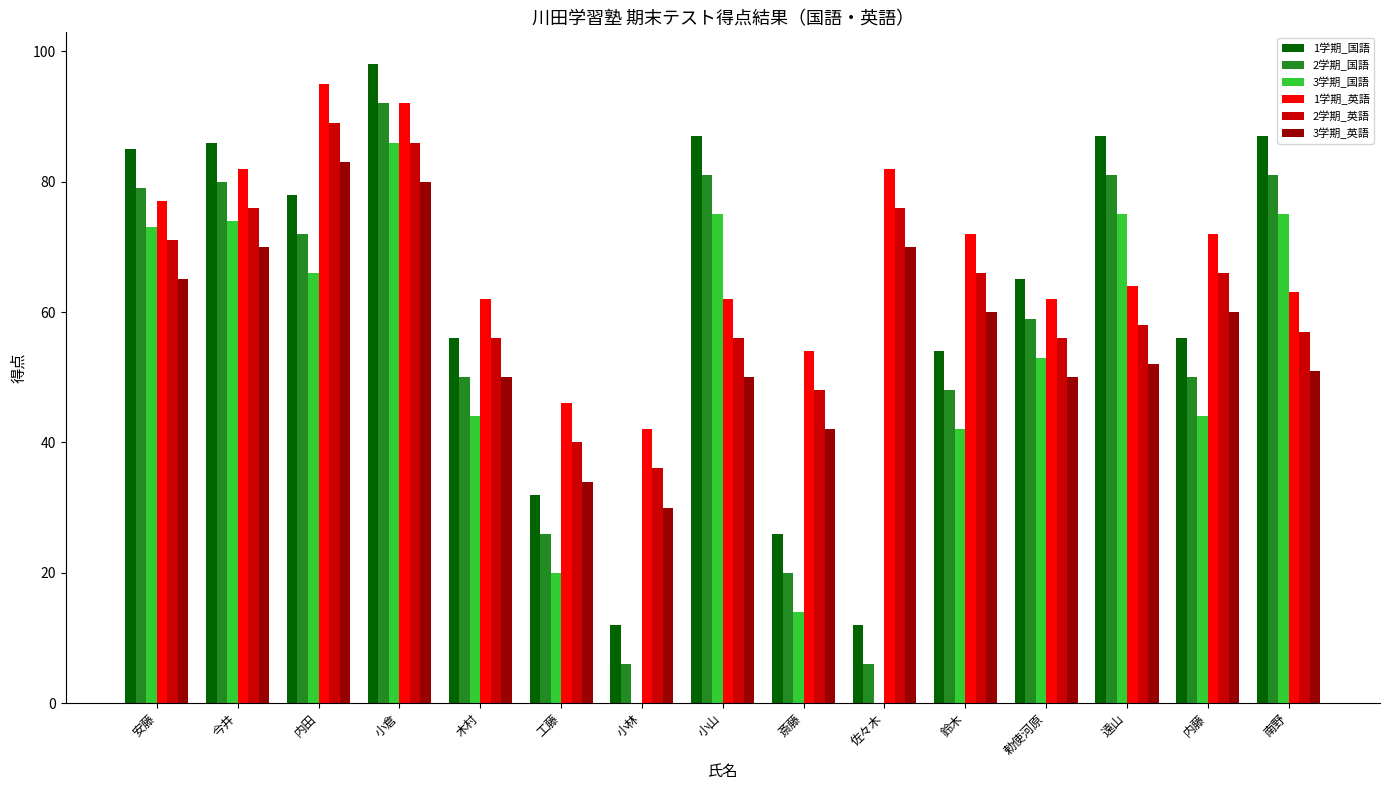

At which category is the sum across all series the highest?

小倉